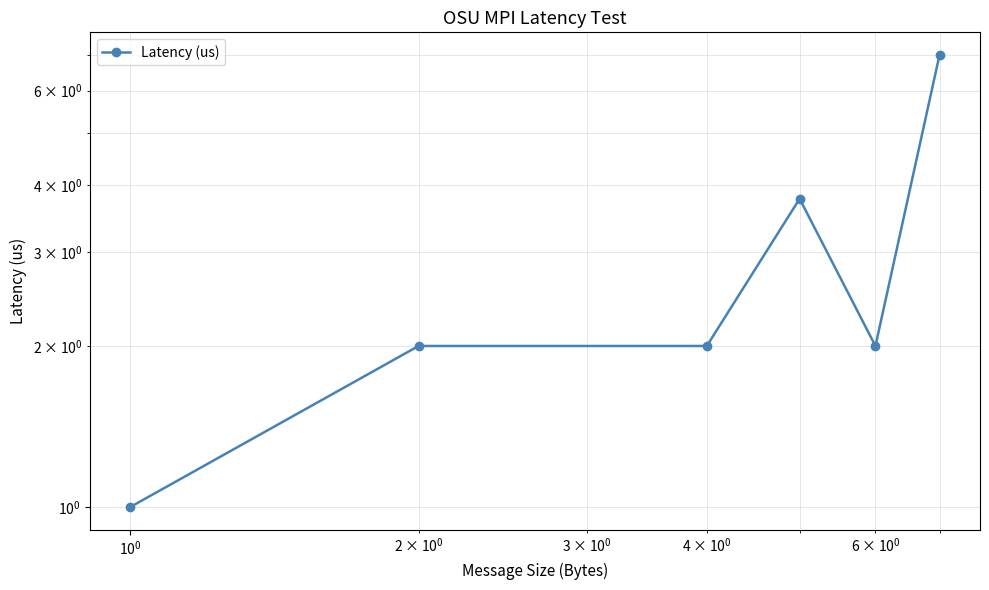

How many interior local valleys (lower than both neighbors) does the data have?

1